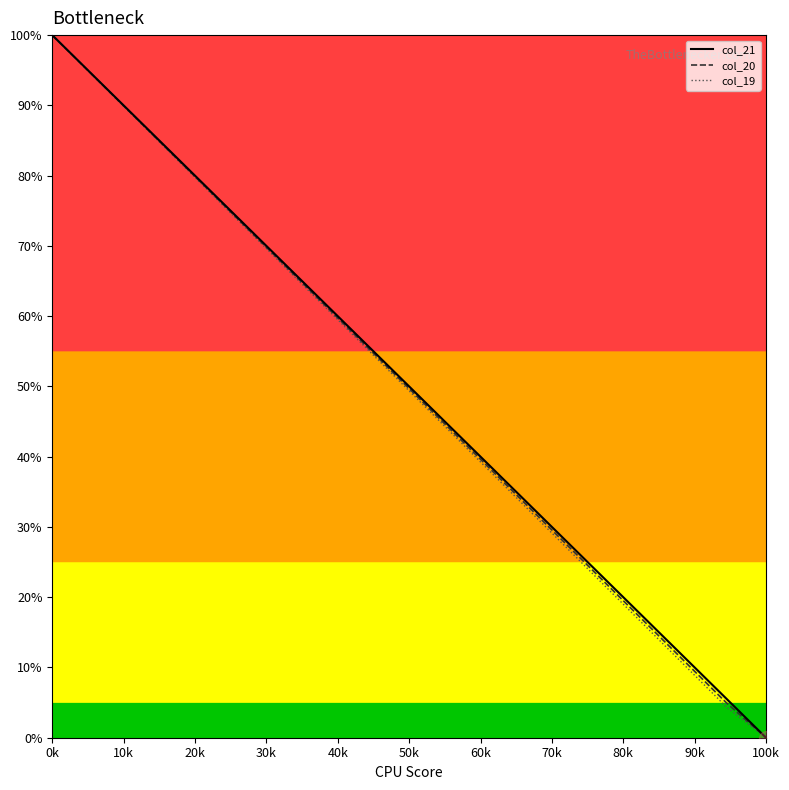

What is the highest value of the col_20 series?

100.0